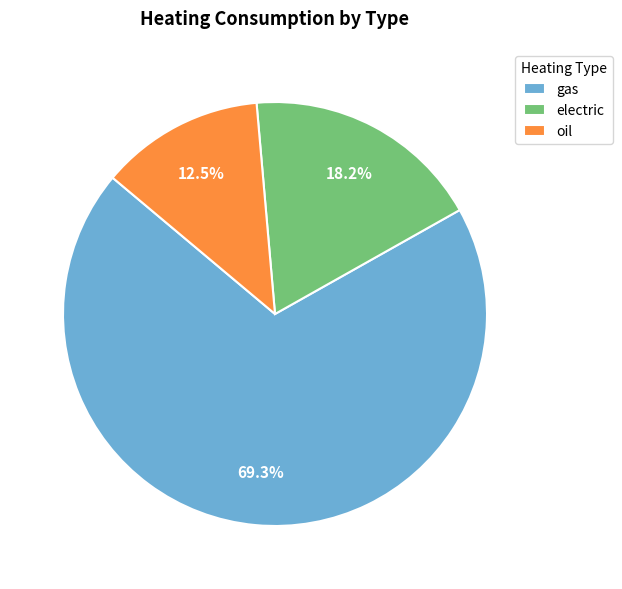

The oil slice represents 24% of the pie. True or false?

False